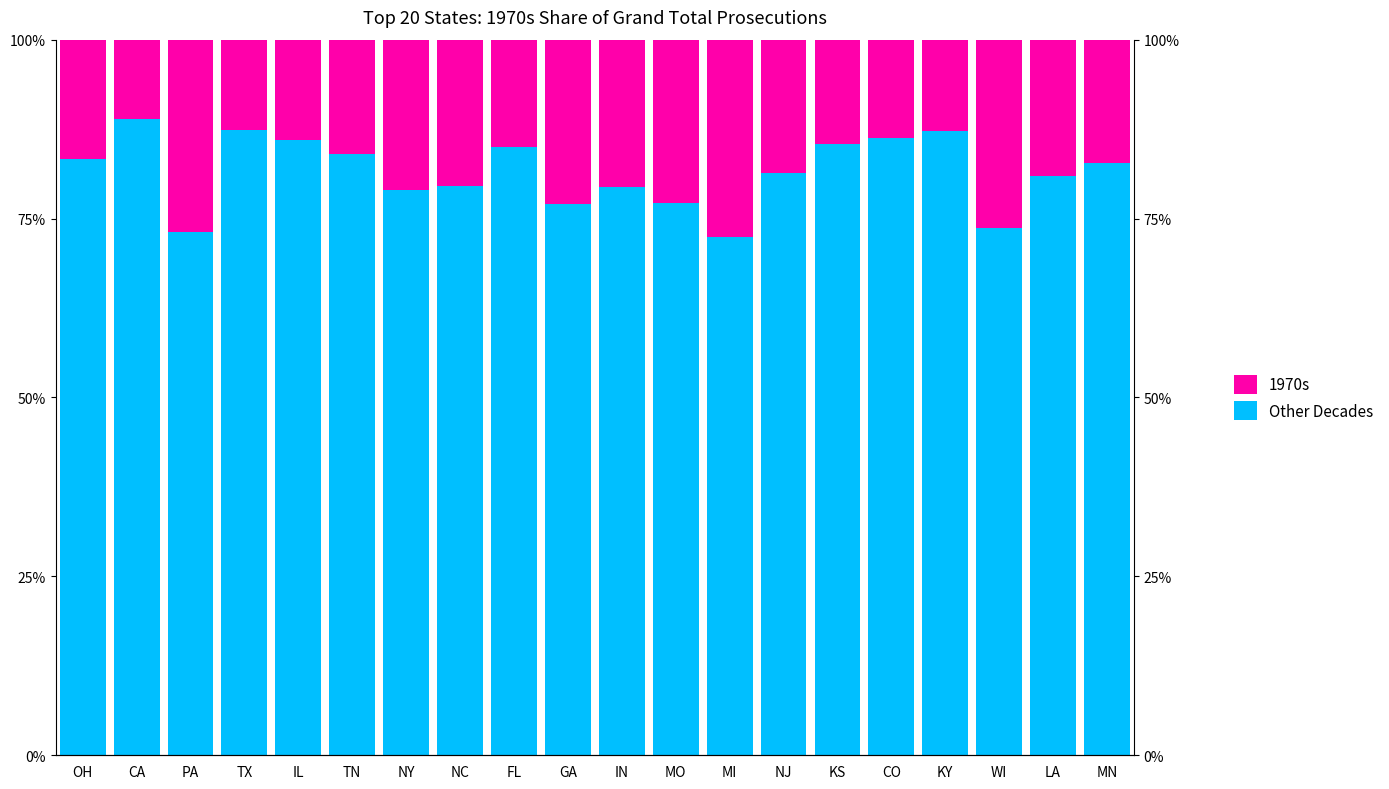

At how many categories does at least one series exceed 43?

20